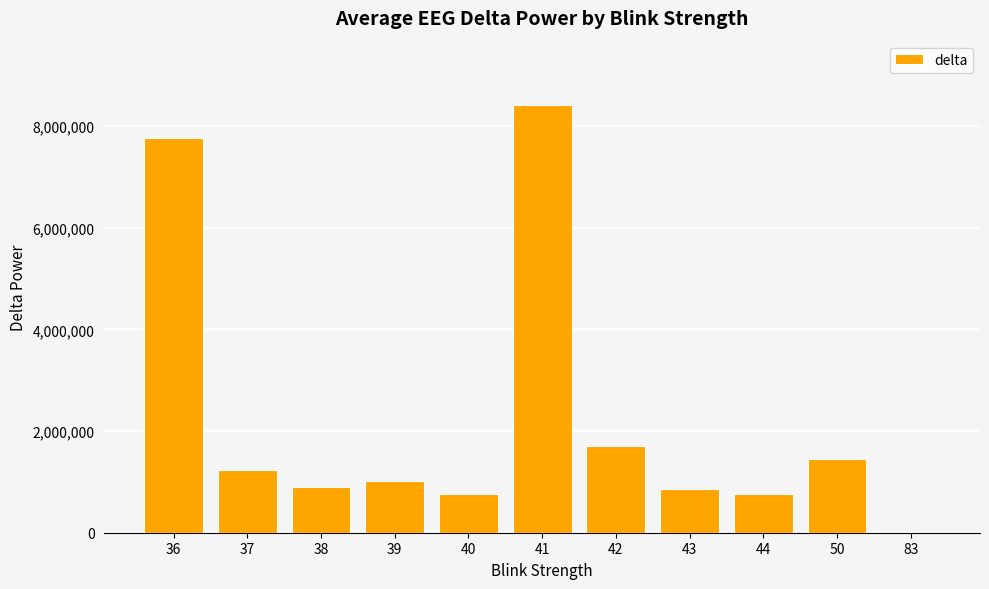

The value at 38 is 894226. True or false?

True